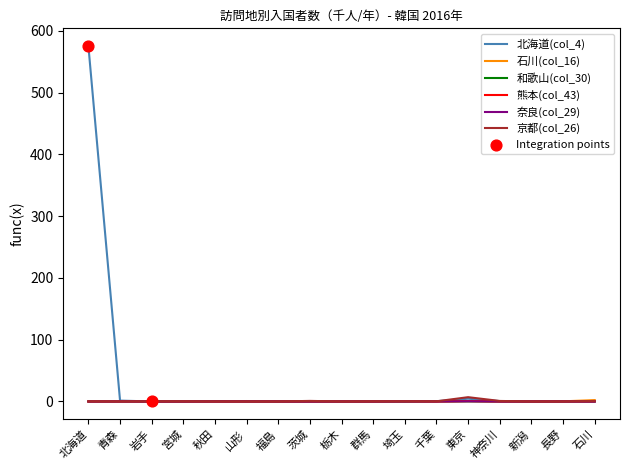

What is the maximum value shown in the chart?

575.5